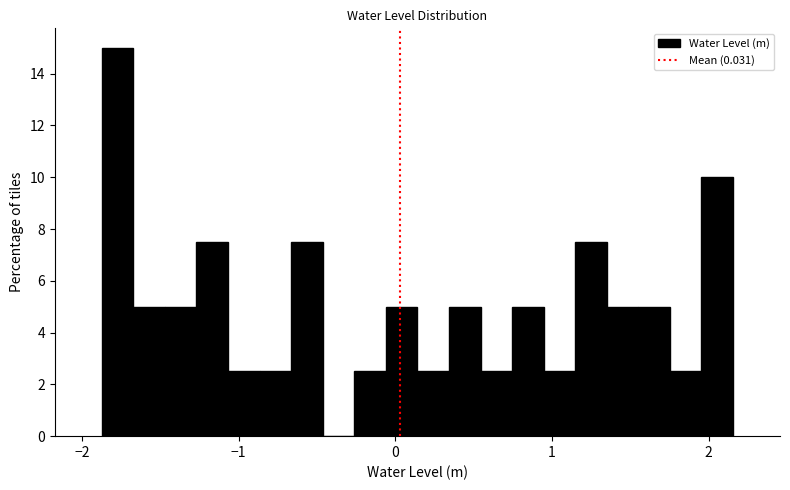

Read against the x-axis, roughly where is the centre of the tallest bar?

-1.8